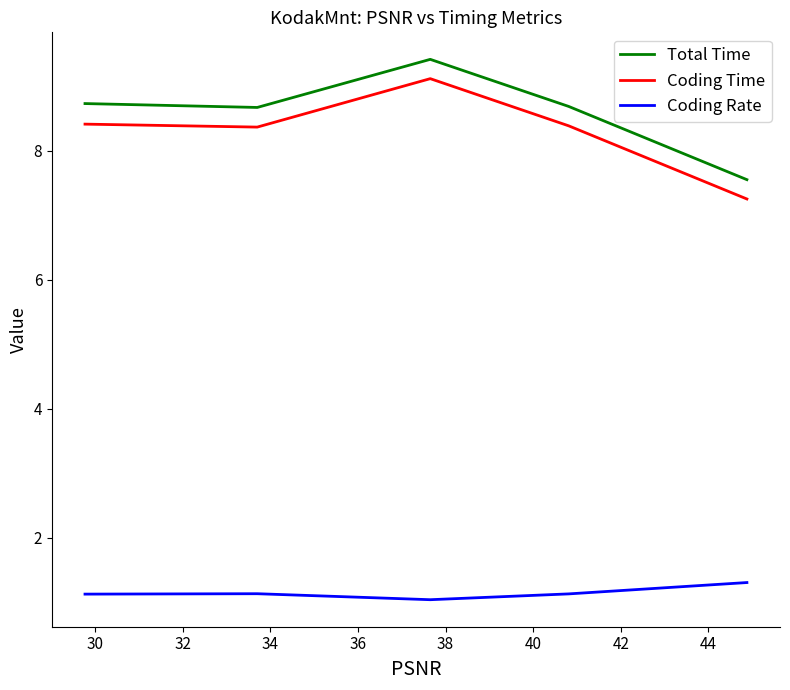

The value of Total Time at 36 is 5.5. True or false?

False